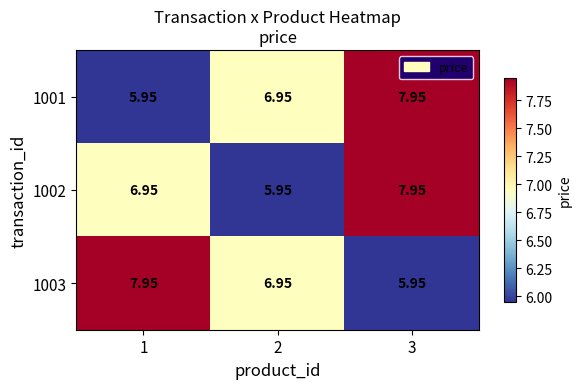

How many data points does each series have?

3